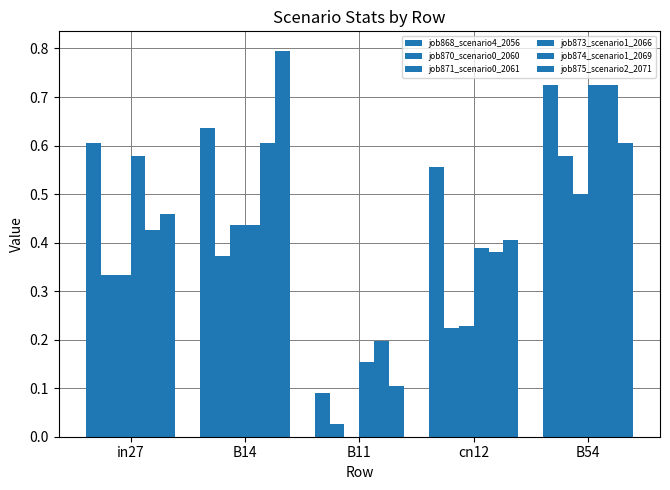

Does the chart contain stacked bars?

No